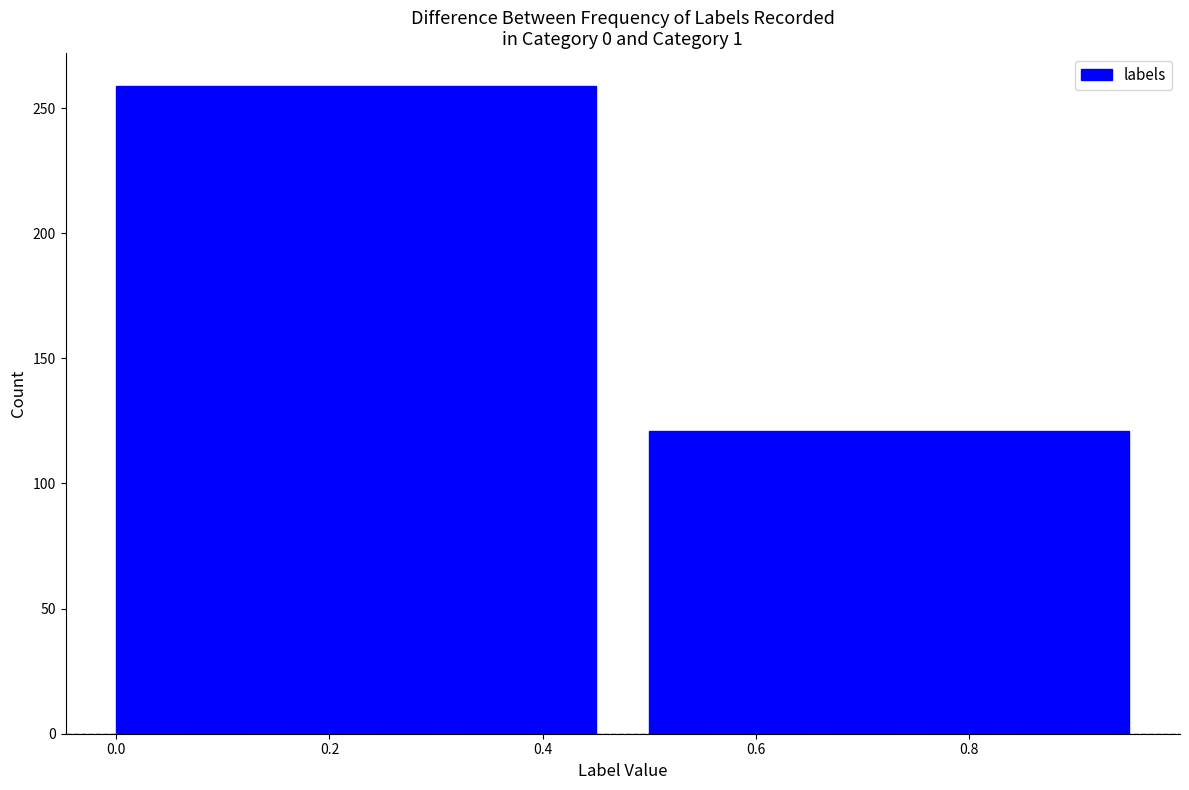

Reading left to right, transcribe this chart: for each bar, give the range it covers on the x-axis and its height. The values are not printed on the chart, so give them approximately, as read against the axis.

0.0 to 0.5: 260
0.5 to 1.0: 120